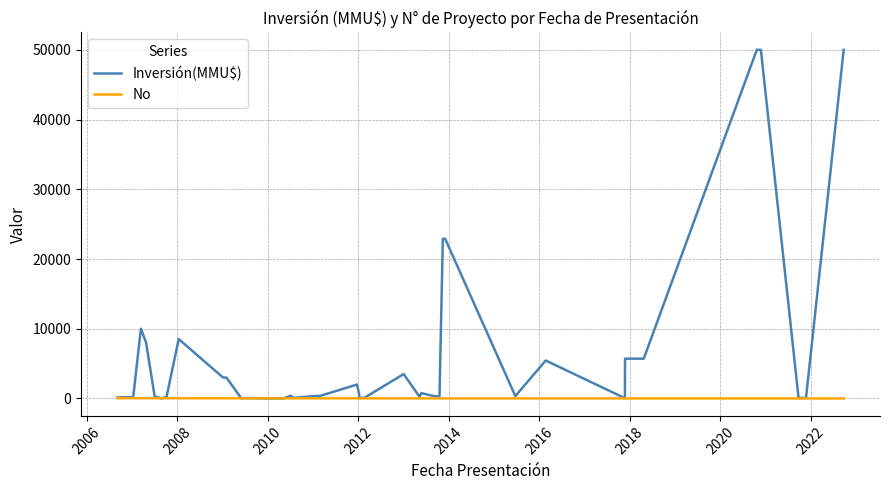

True or false: No has a value of 11 at 2020.

False